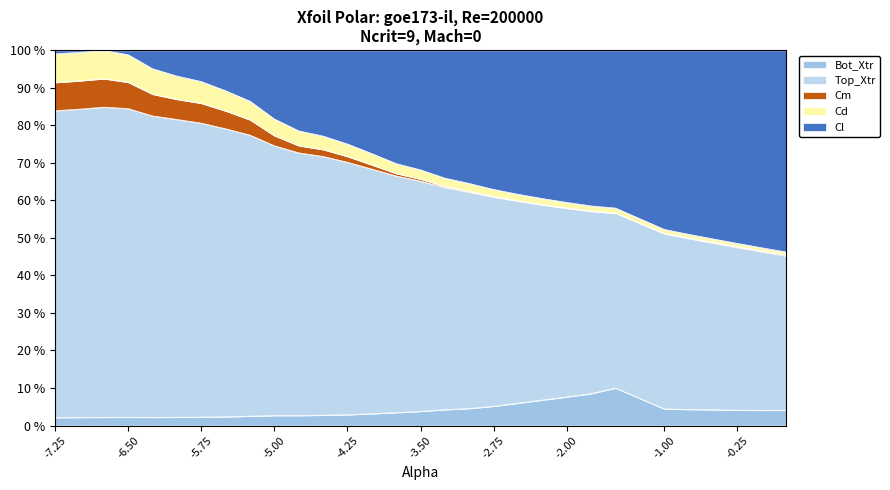

What position from the left is -1.75?

23